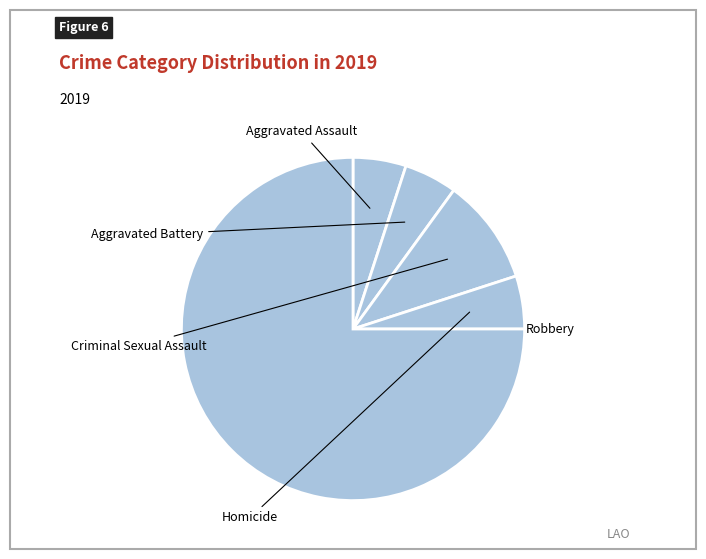

How many segments does this pie chart have?

5